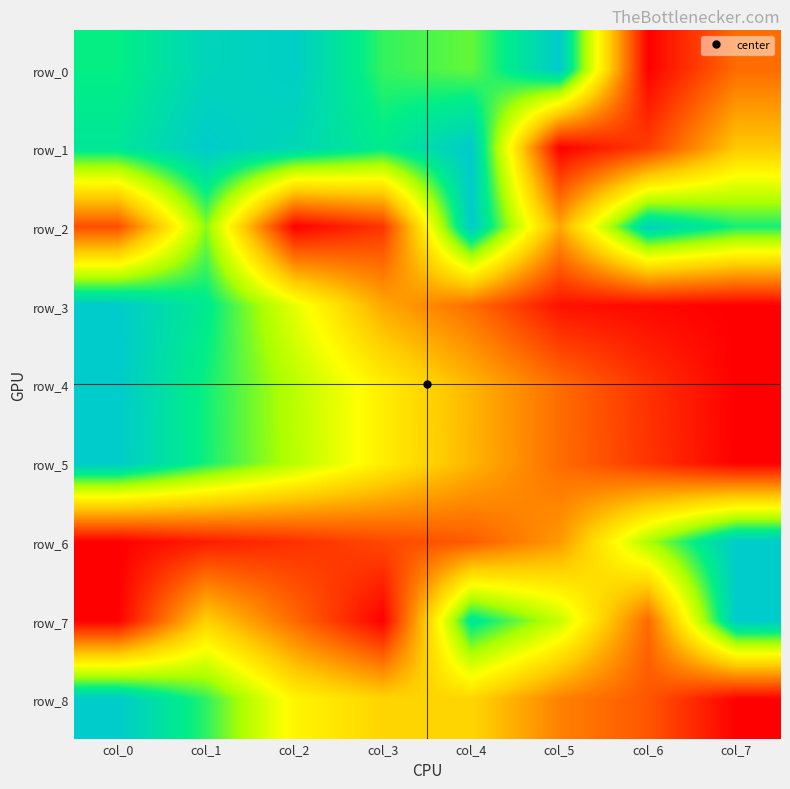

Which series changed the most between col_0 and col_7?

row_3